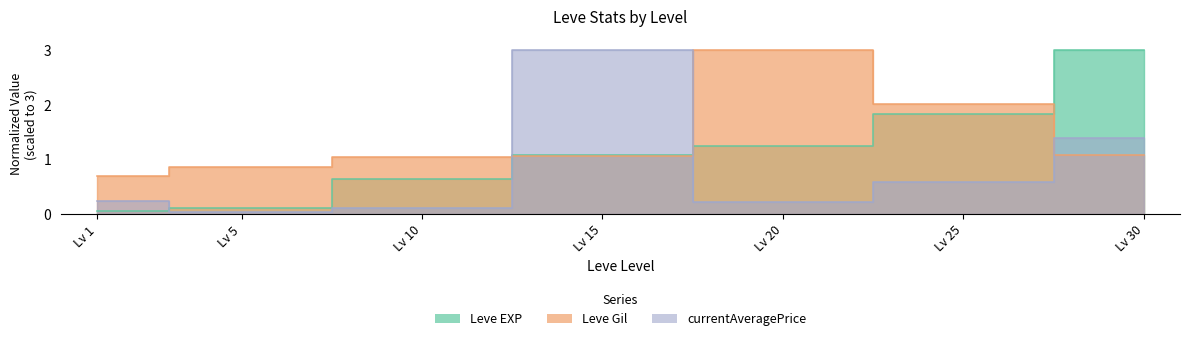

How many values in the Leve Gil series are below 1?

2